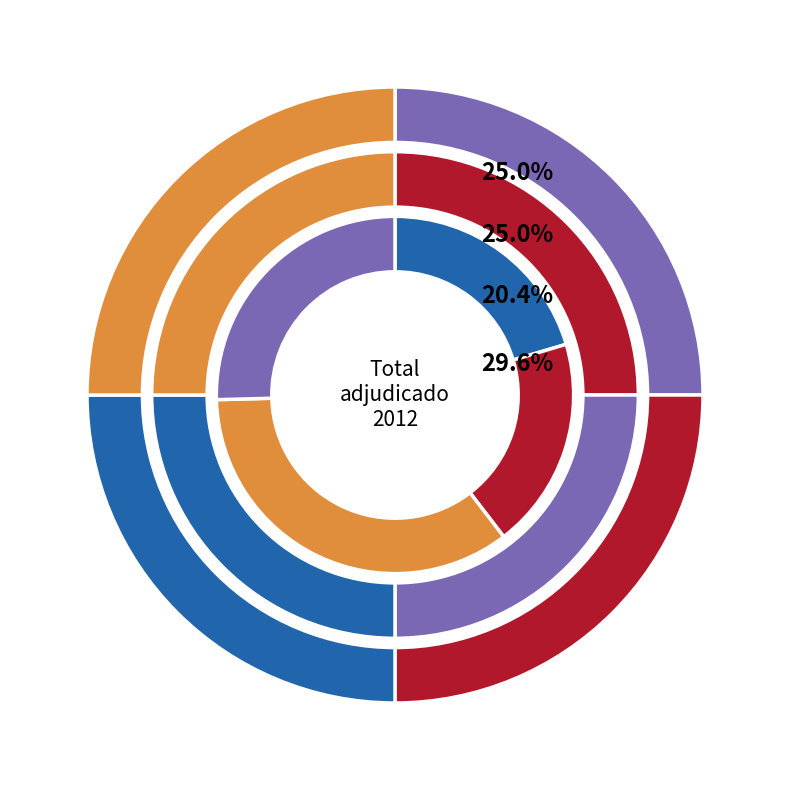

What is the difference between the highest and lowest values at 18-04-2012?

840